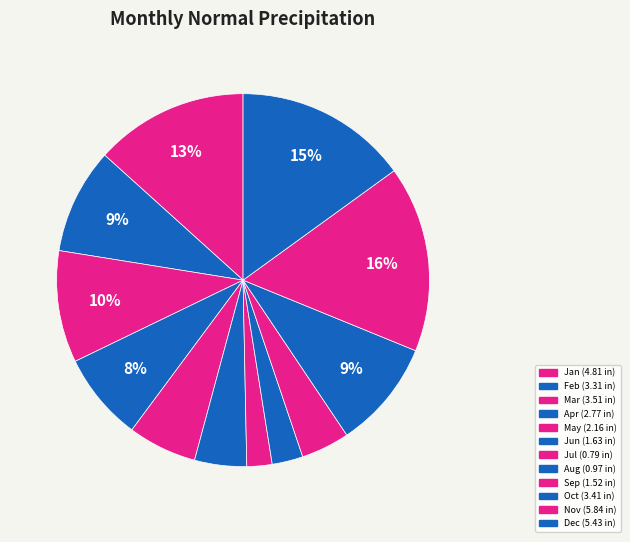

How many segments does this pie chart have?

12